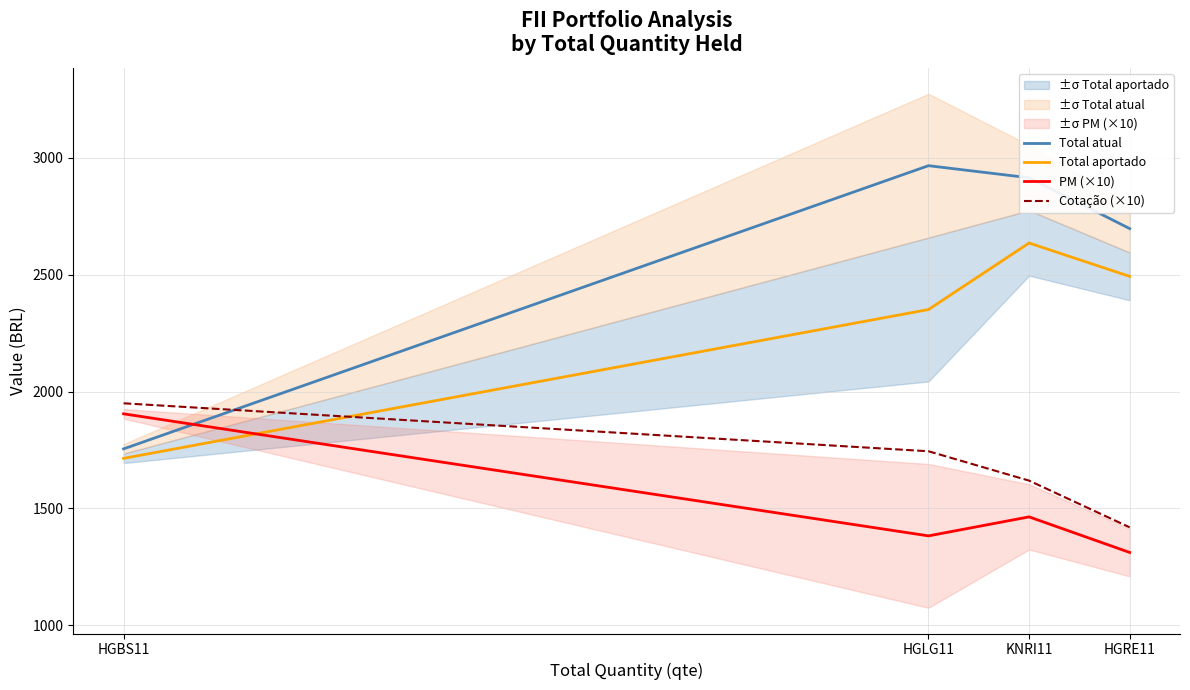

Read the Total atual value at HGLG11.

2966.0